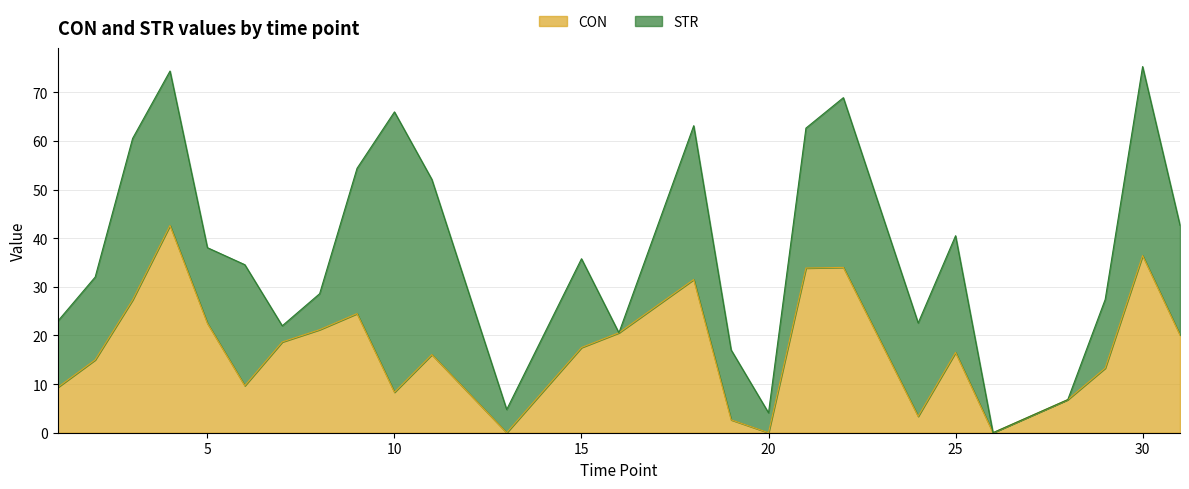

The value at 13 is 0.0. True or false?

True